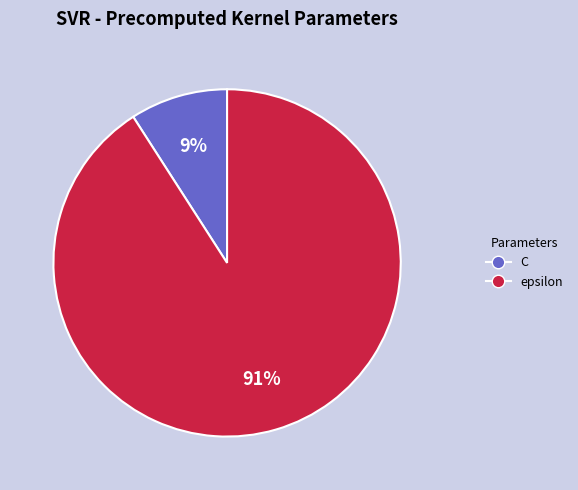

Which has a higher value, C or epsilon?

epsilon